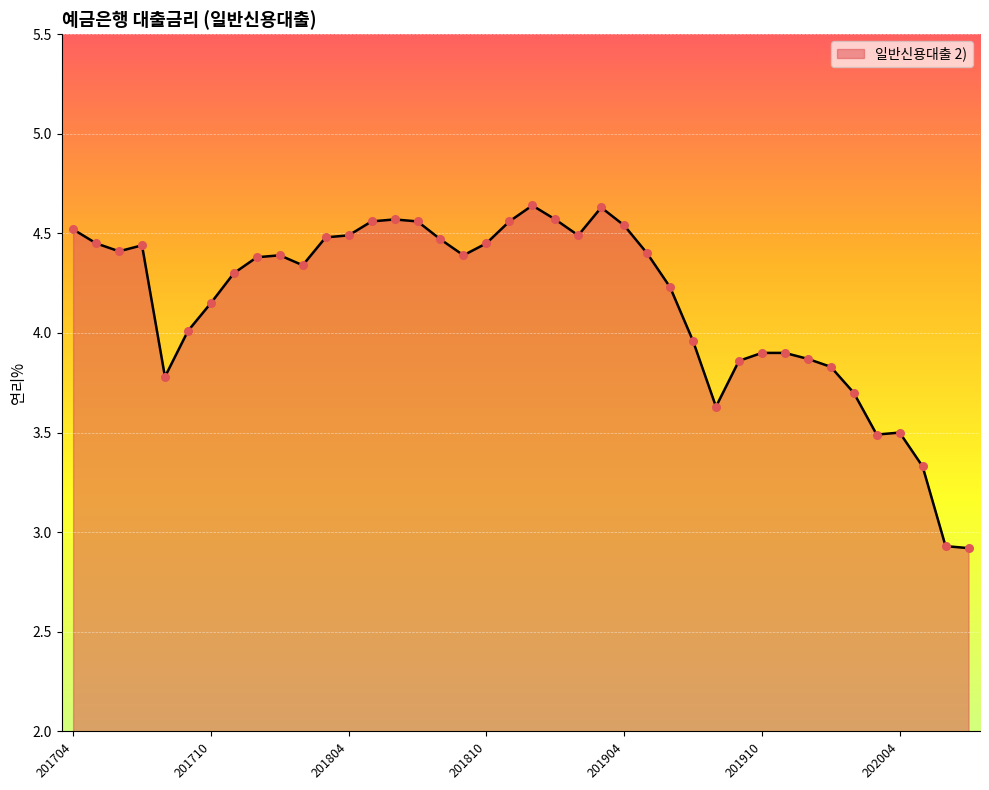

What is the smallest value displayed?

2.9